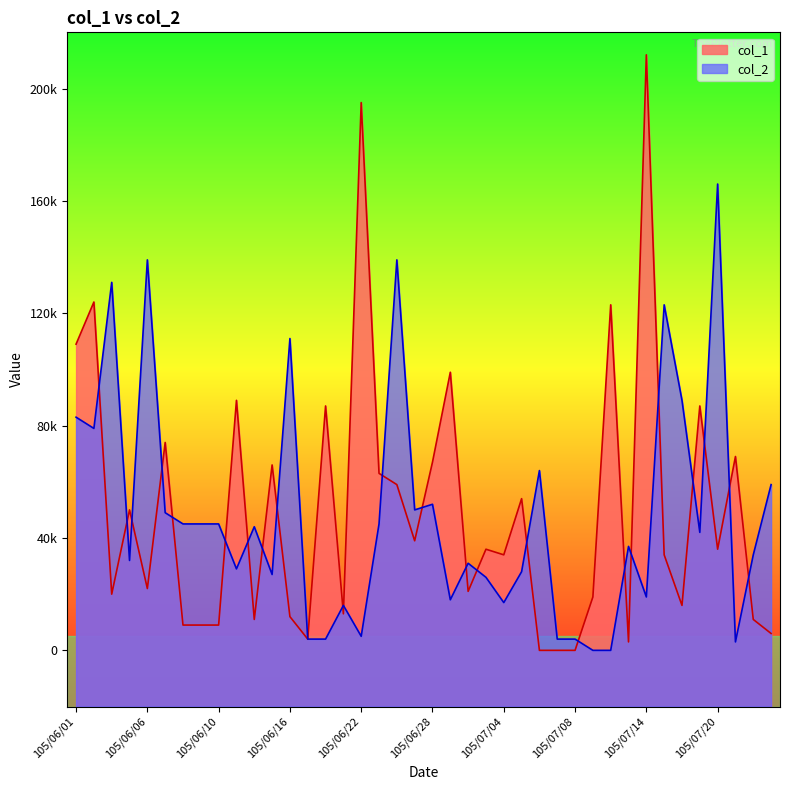

How many values in the col_1 series exceed 36000?

18